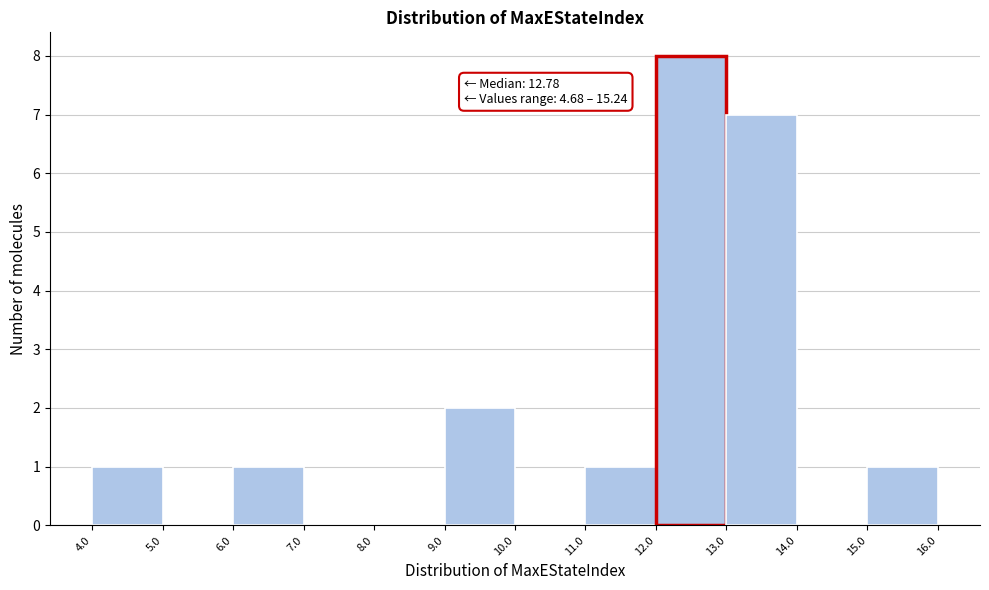

Over which range of the x-axis is the bar tallest?

12.0 to 13.0